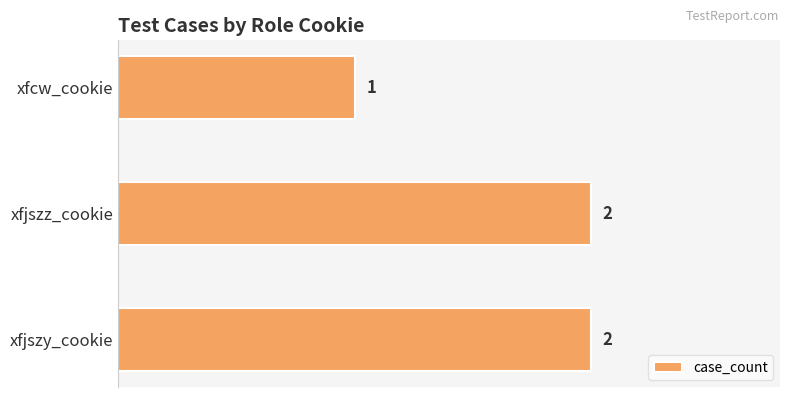

Reading top to bottom, list all the values displayed in this chart.

xfcw_cookie=1	xfjszz_cookie=2	xfjszy_cookie=2